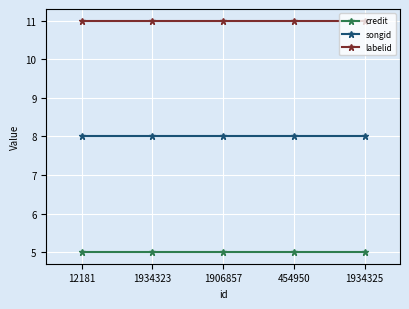

True or false: credit has more than 2 points higher than both neighbors.

False